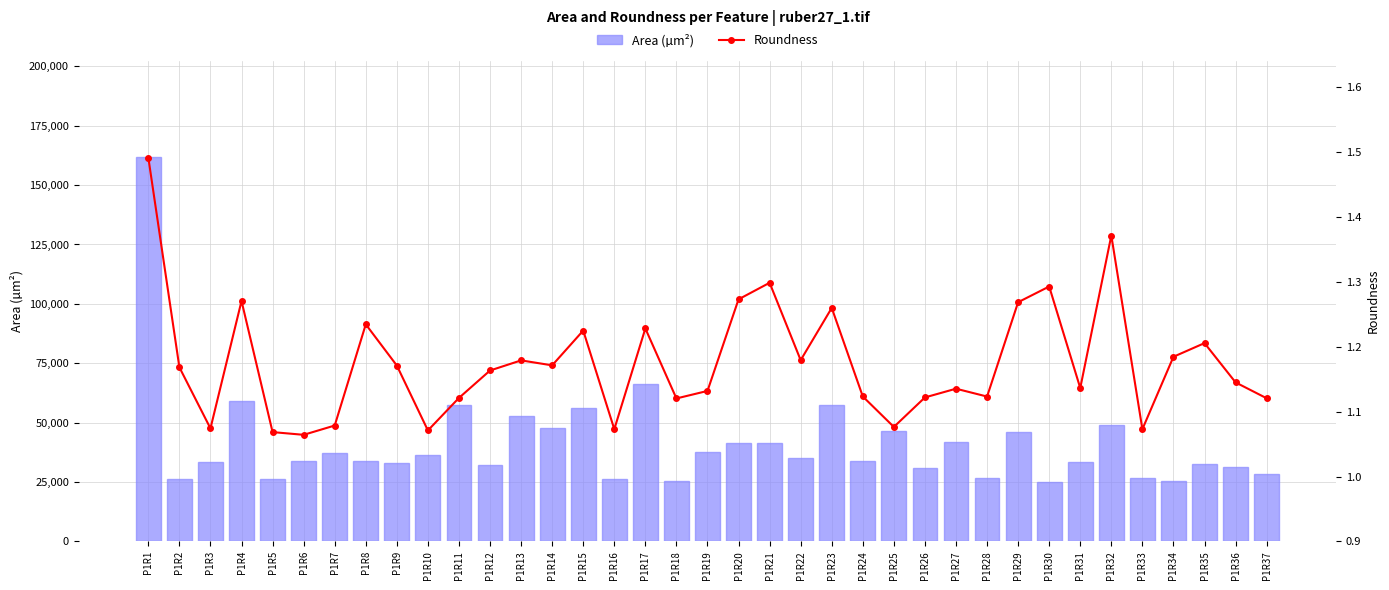

The value of Area (µm²) at P1R14 is 47690.0. True or false?

True